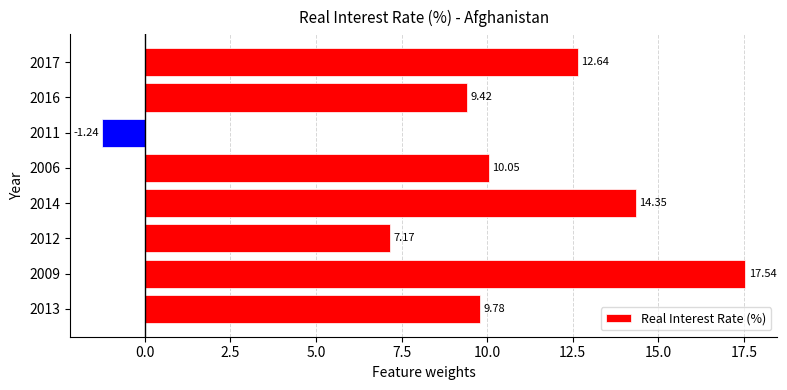

What is the difference between the values at 2006 and 2016?

0.6